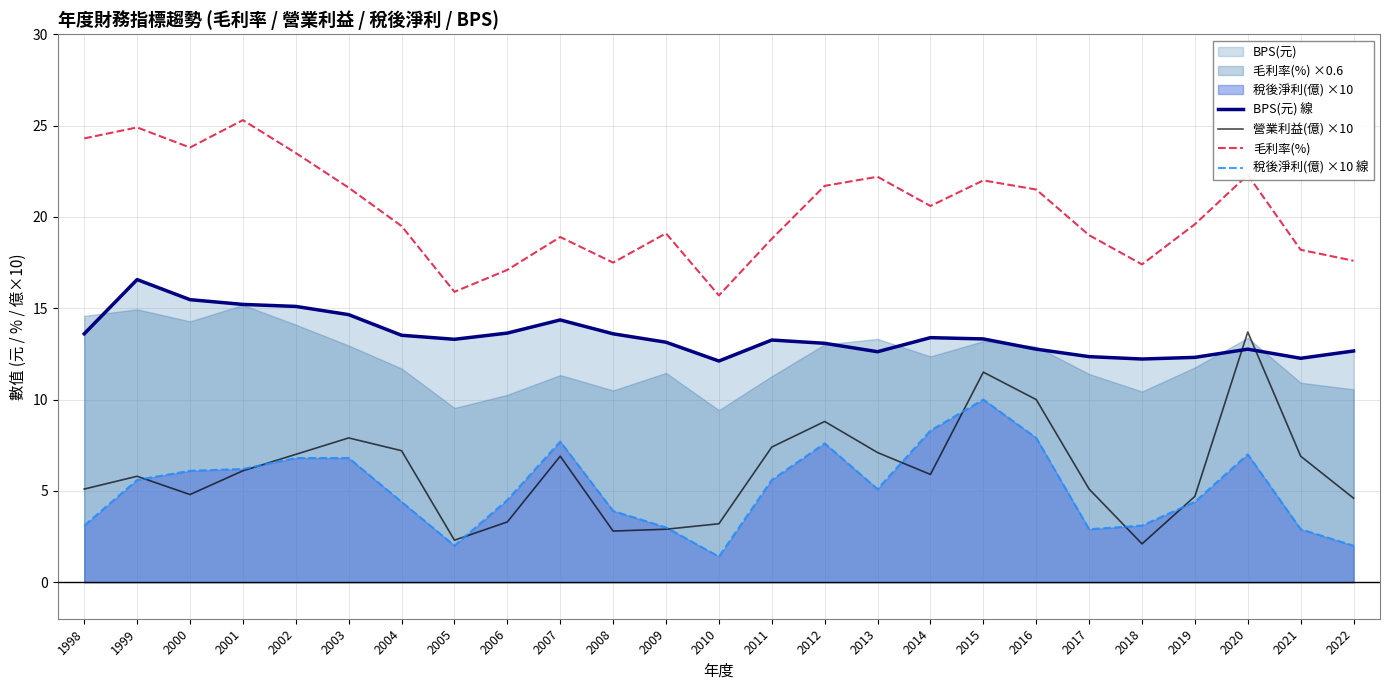

How many values in the 營業利益(億) ×10 series are below 5?

9